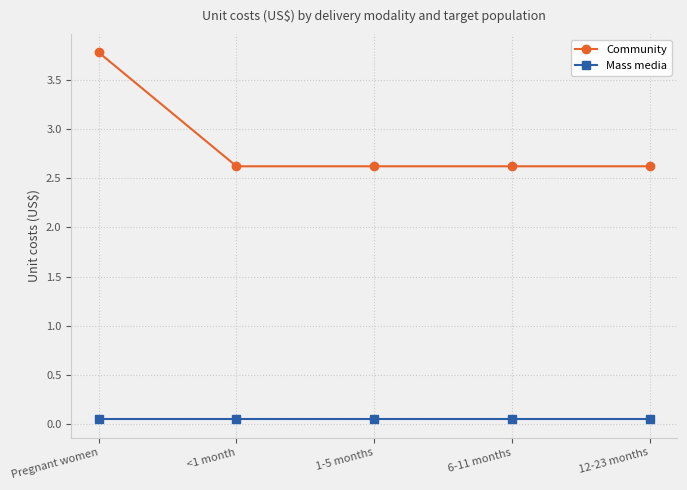

True or false: Community and Mass media cross at least once.

False